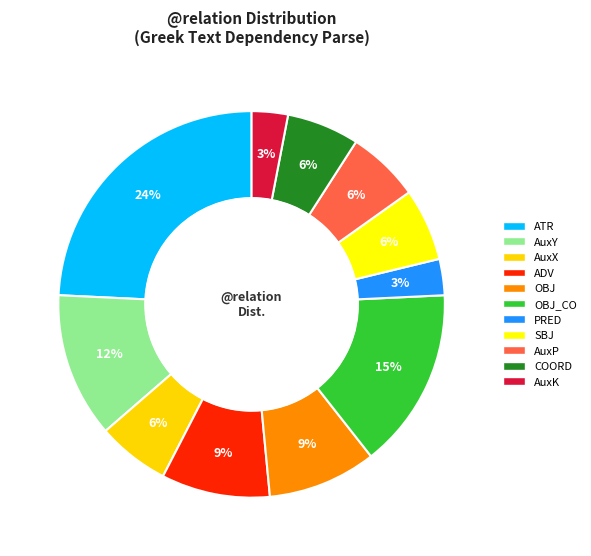

How many segments does this pie chart have?

11